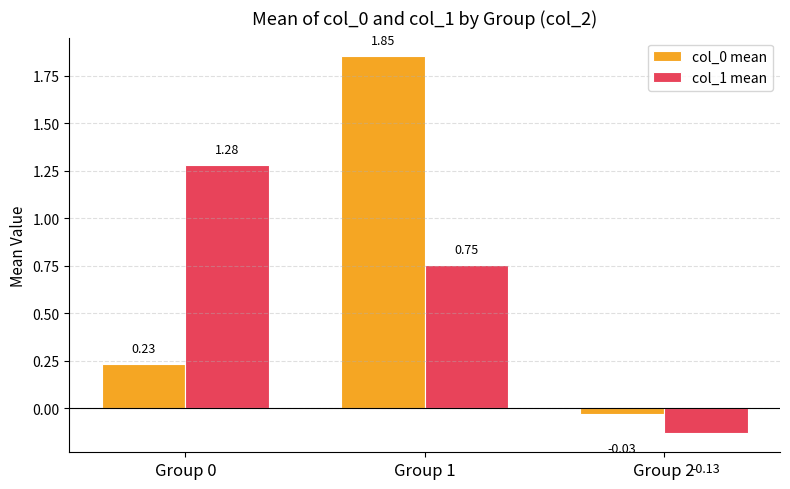

Which series changed the most between Group 0 and Group 2?

col_1 mean